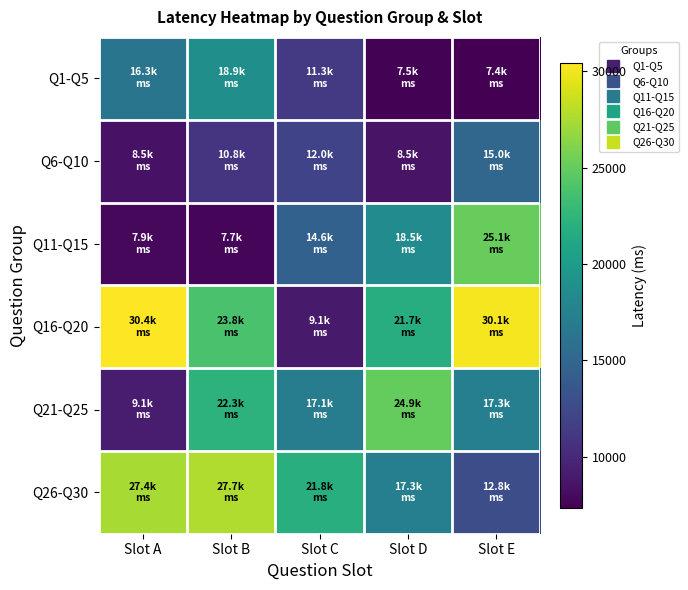

Which category has the highest value across all series?

Slot A